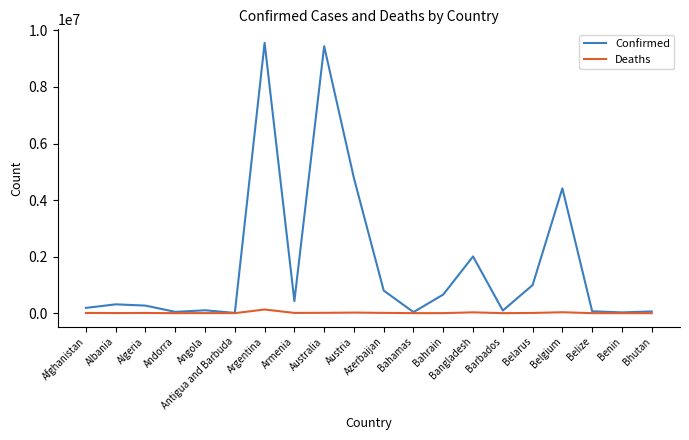

What is the greatest value displayed?

9560307